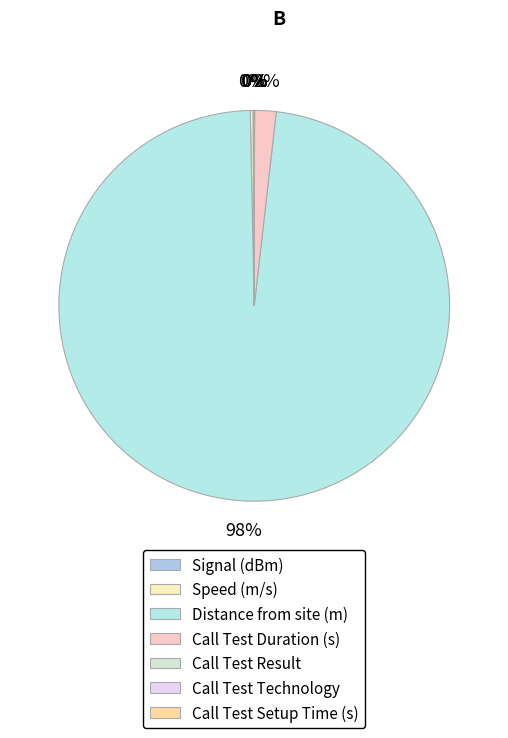

The Signal (dBm) slice represents 0% of the pie. True or false?

True